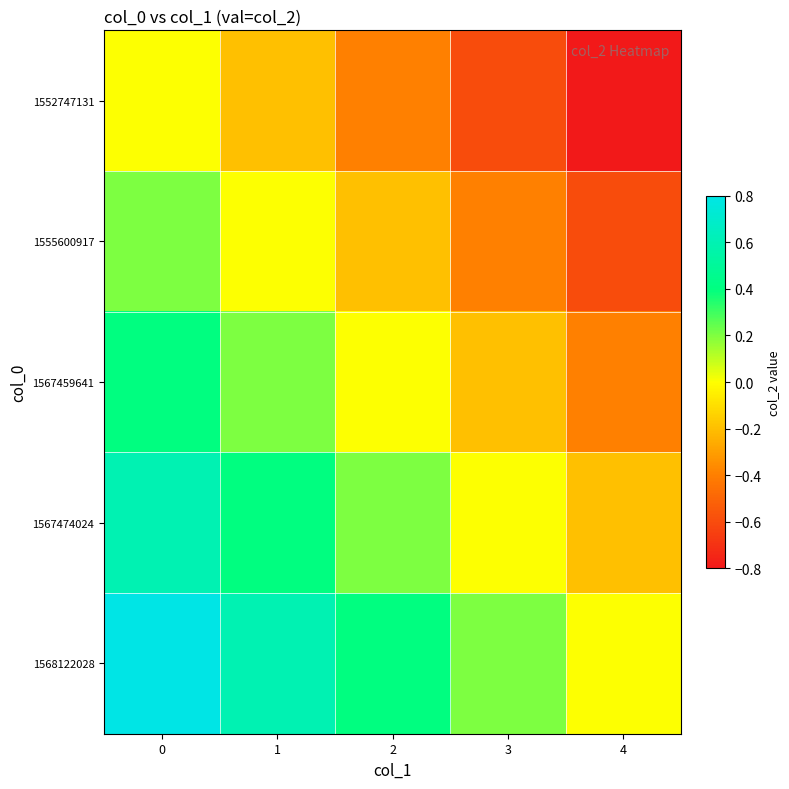

What is the difference between the highest and lowest values at 0?

0.8